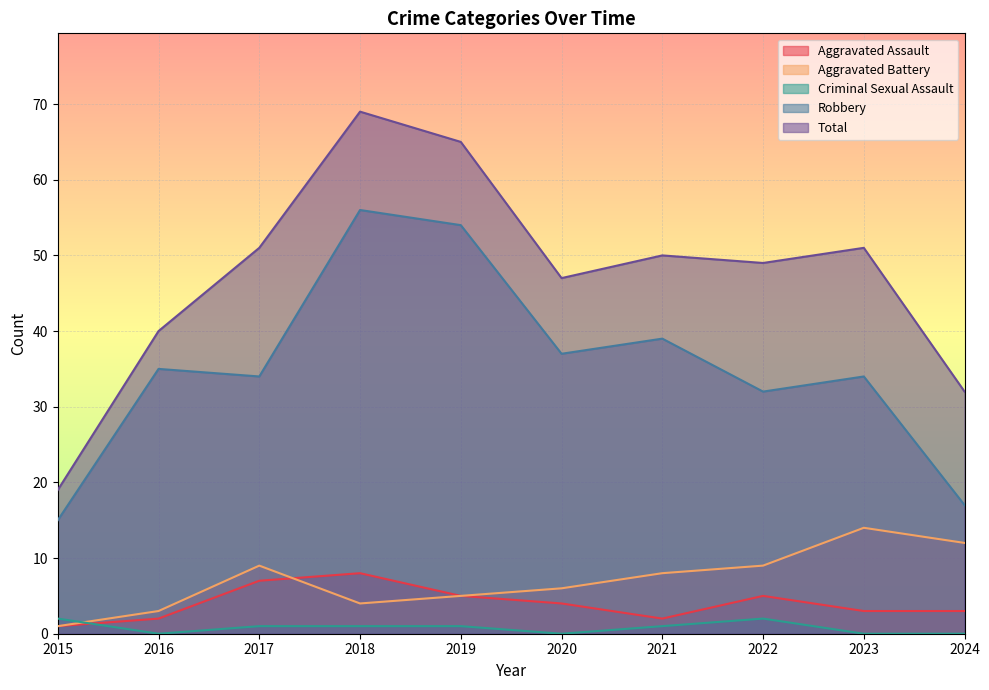

Between 2022 and 2021, which is larger?

2022